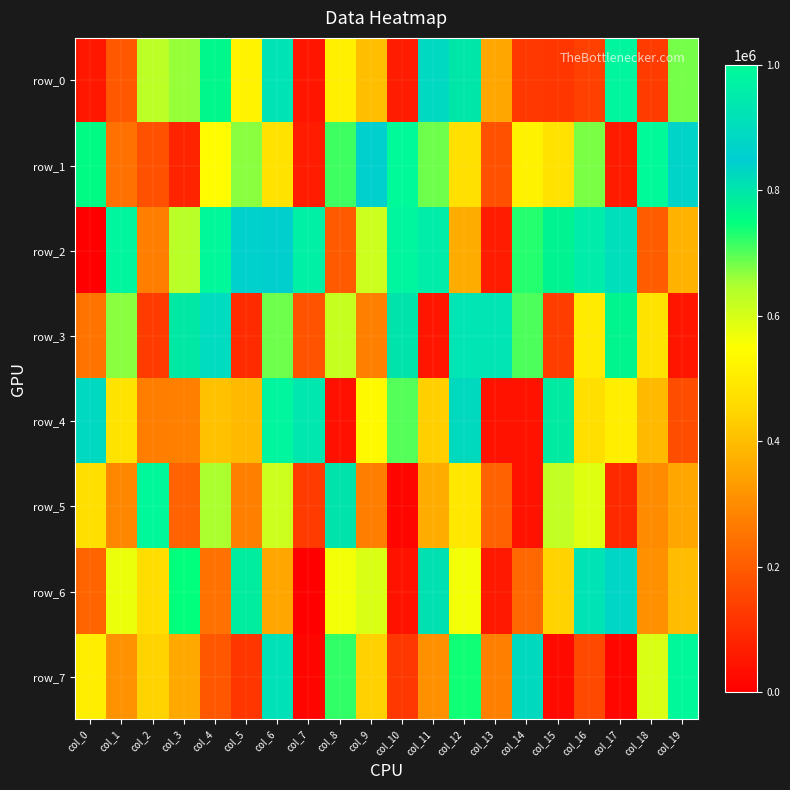

True or false: row_7 has a value of 825606 at col_14.

True